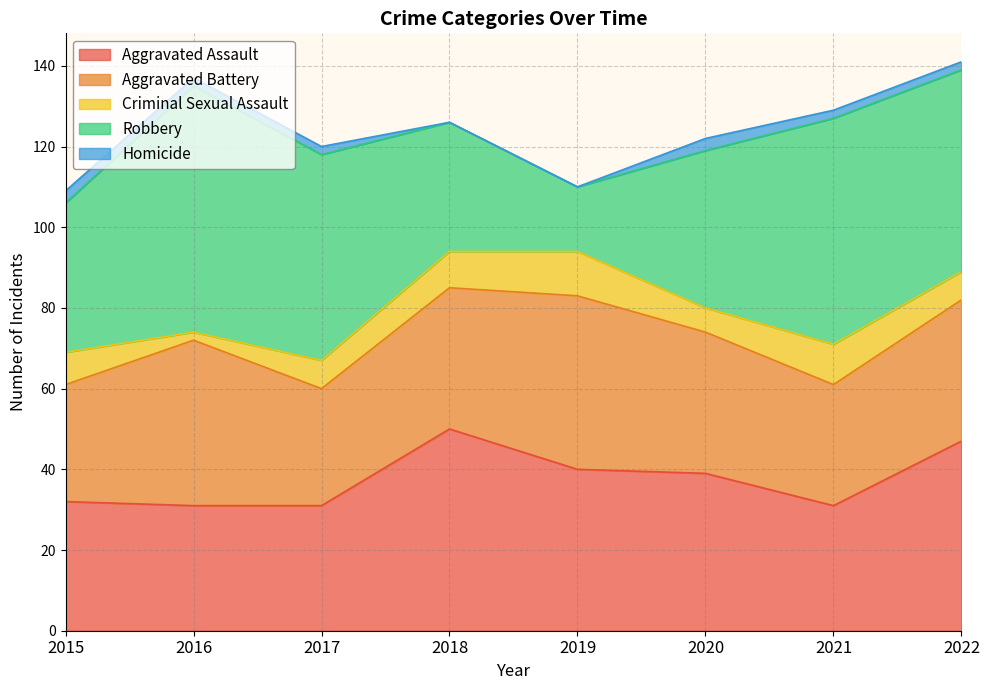

What value does the Aggravated Battery series have at 2020?

35